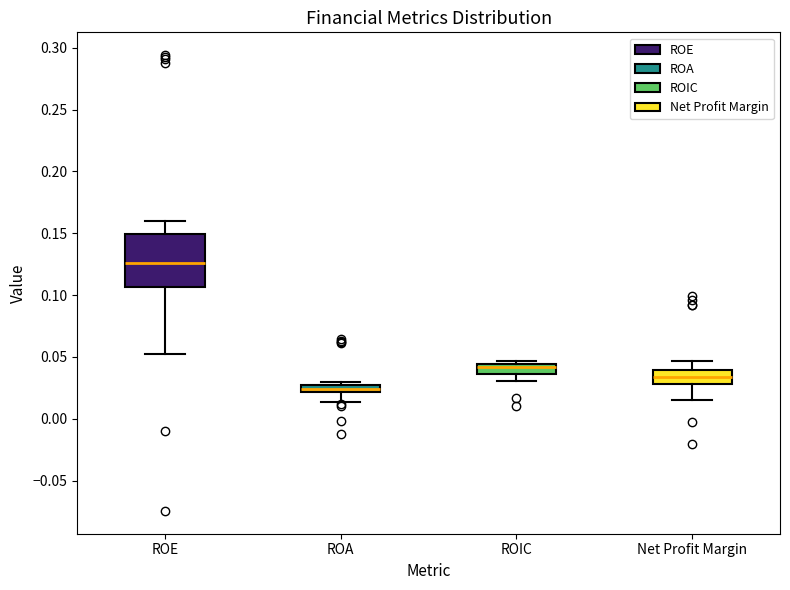

Which box is the tallest, from its lower edge to its upper edge?

ROE